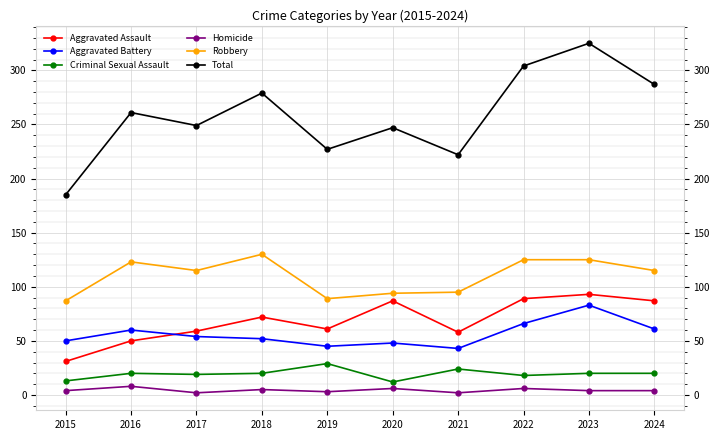

True or false: Aggravated Assault and Robbery intersect in this chart.

False